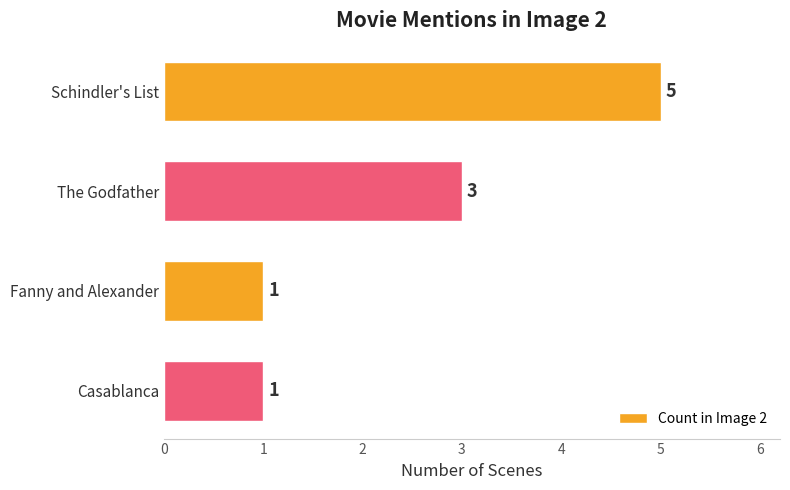

The chart shows a value of 3 at The Godfather. True or false?

True